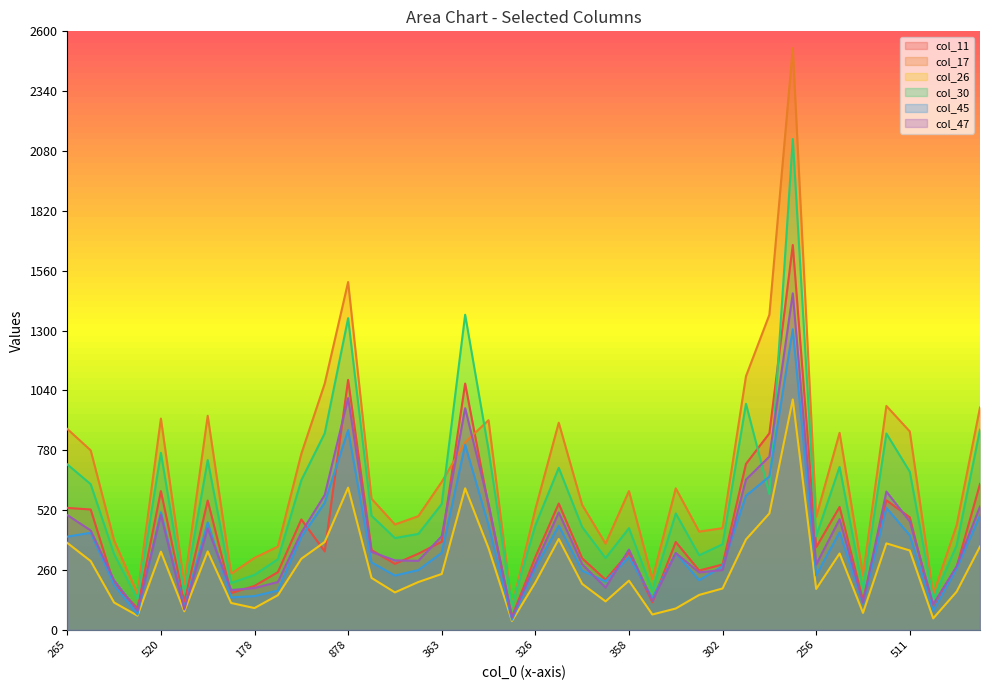

Read the col_45 value at 878.

868